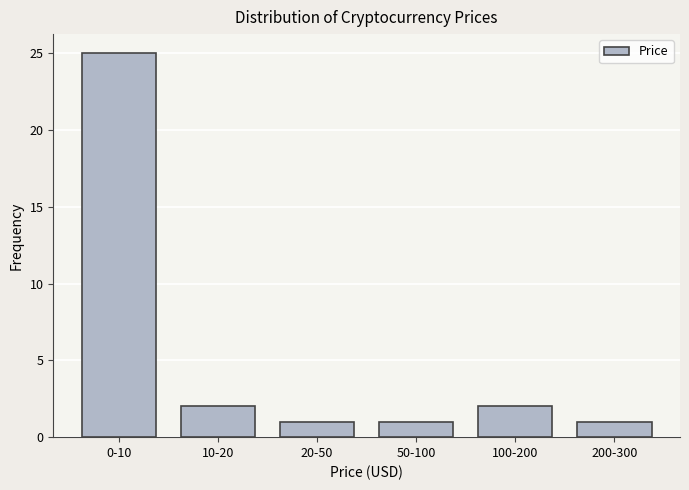

Reading right to left, list all the values displayed in this chart.

1	2	1	1	2	25